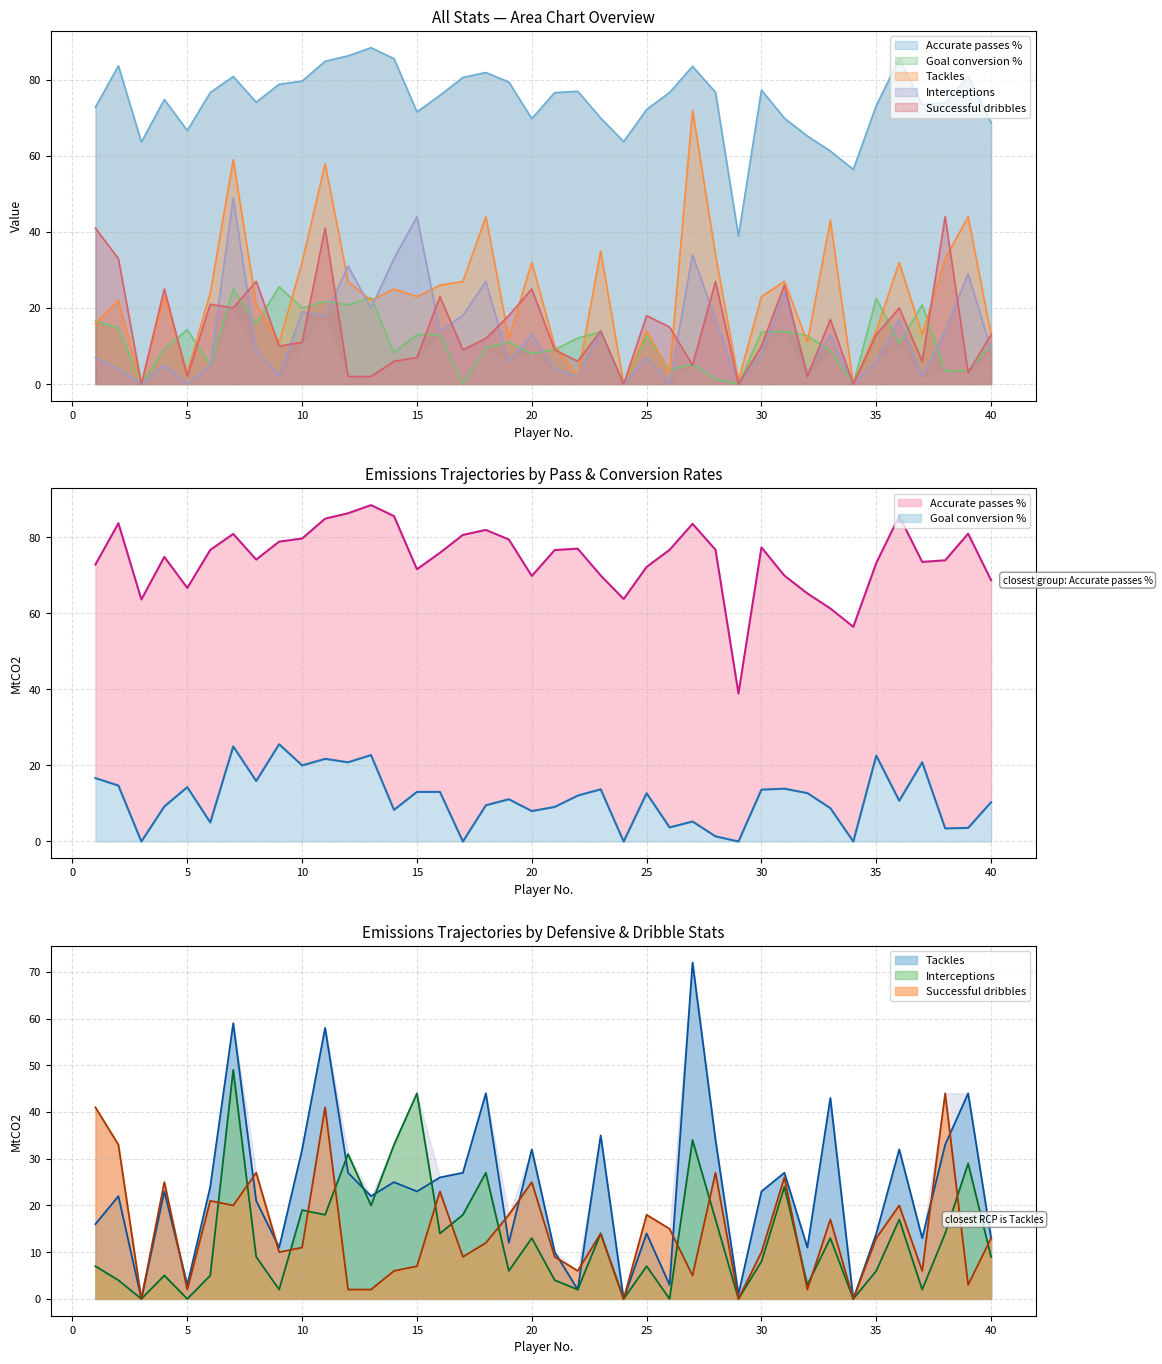

What is the value of the Tackles point at the 31st from the left?

27.0